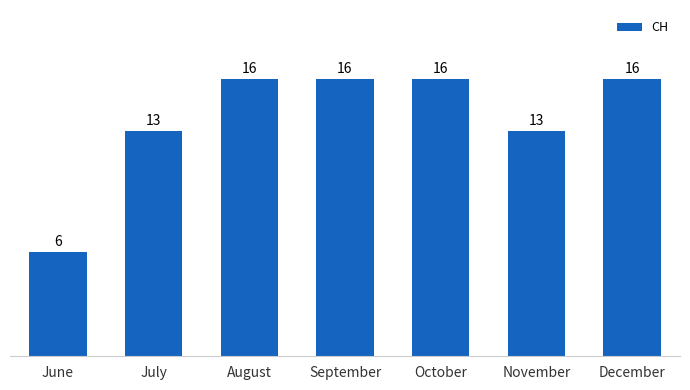

What is the greatest value displayed?

16